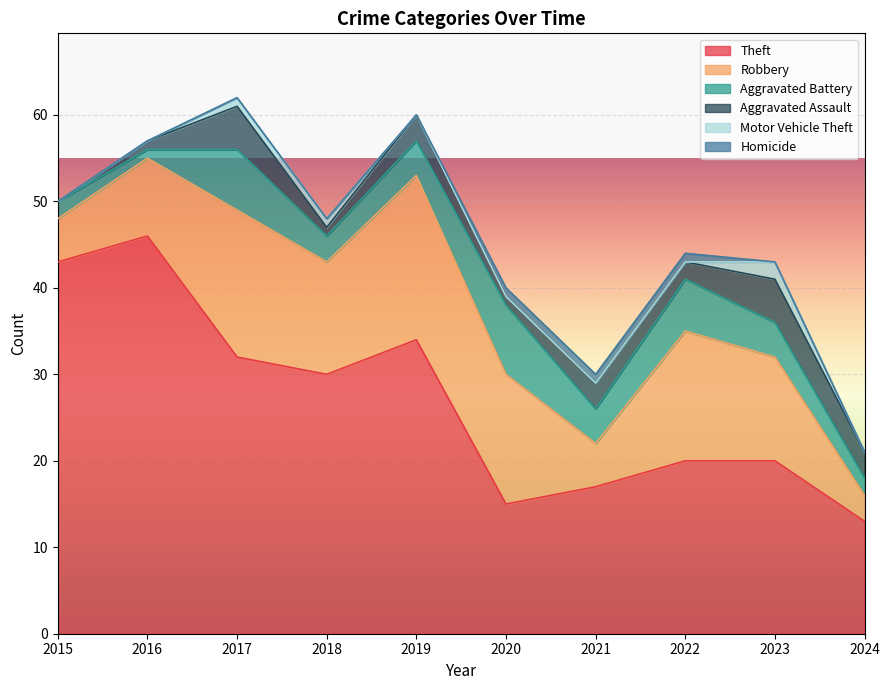

Rank the series by their maximum value, from highest to lowest.

Theft, Robbery, Aggravated Battery, Aggravated Assault, Motor Vehicle Theft, Homicide